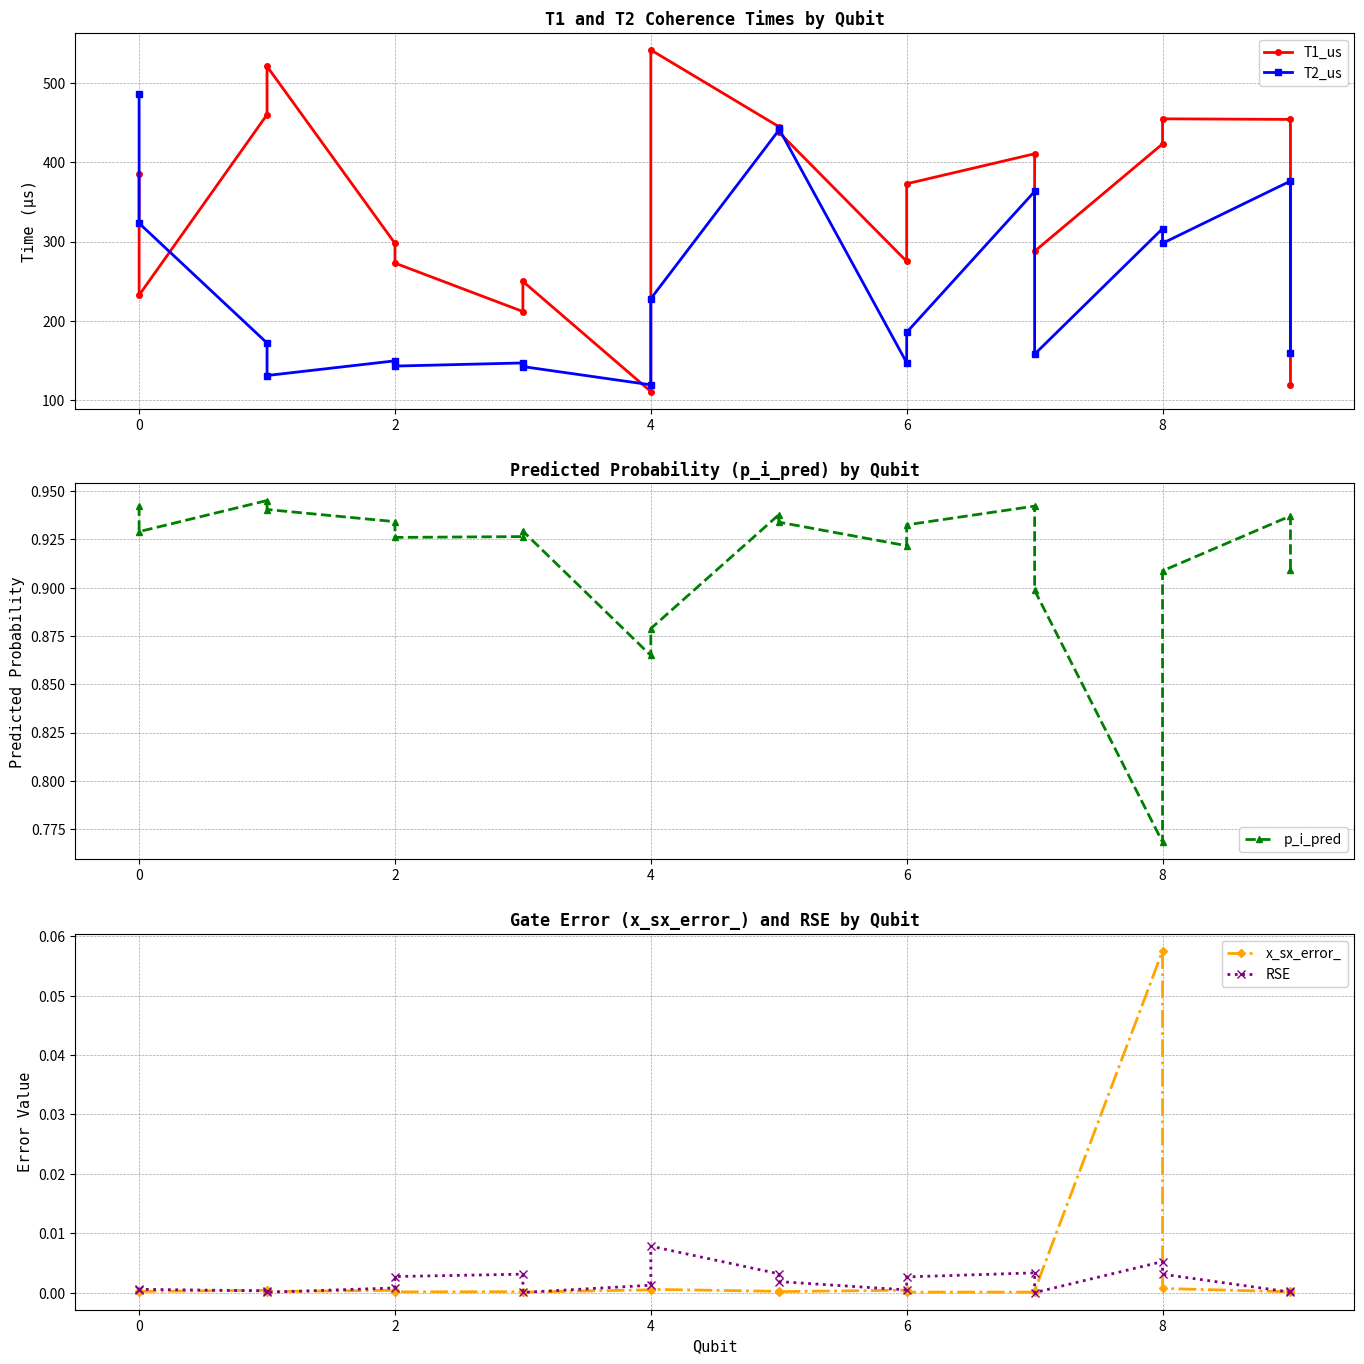

List the series in order of their peak value, highest first.

T1_us, T2_us, p_i_pred, x_sx_error_, RSE